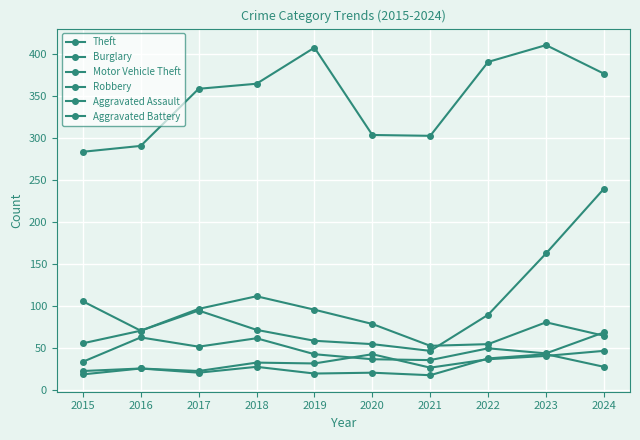

Reading right to left, what are all the values shown in this chart?

Theft: 377	411	391	303	304	408	365	359	291	284
Burglary: 65	81	55	53	79	96	112	97	71	106
Motor Vehicle Theft: 240	163	90	47	55	59	72	95	71	56
Robbery: 69	44	50	36	37	43	62	52	63	34
Aggravated Assault: 47	41	37	27	43	32	33	23	26	19
Aggravated Battery: 28	43	38	18	21	20	28	21	26	23